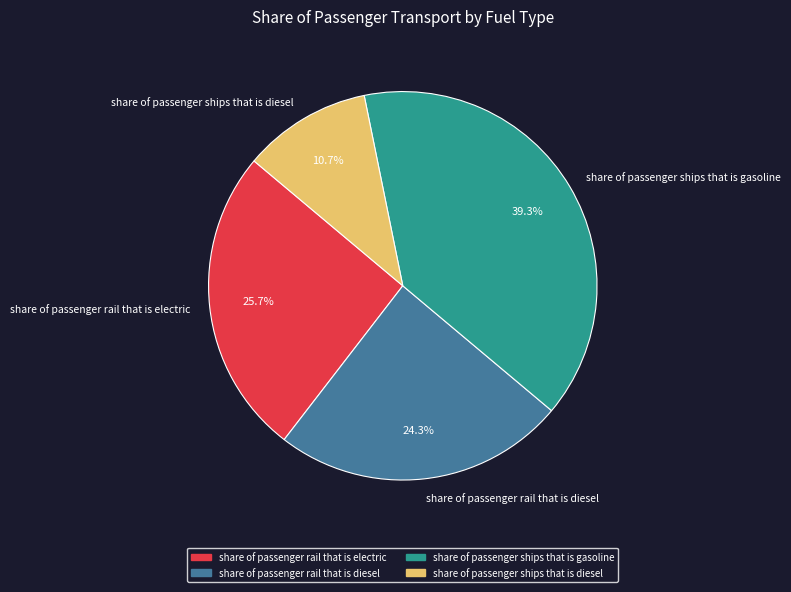

Rank the categories by value from highest to lowest.

share of passenger ships that is gasoline, share of passenger rail that is electric, share of passenger rail that is diesel, share of passenger ships that is diesel